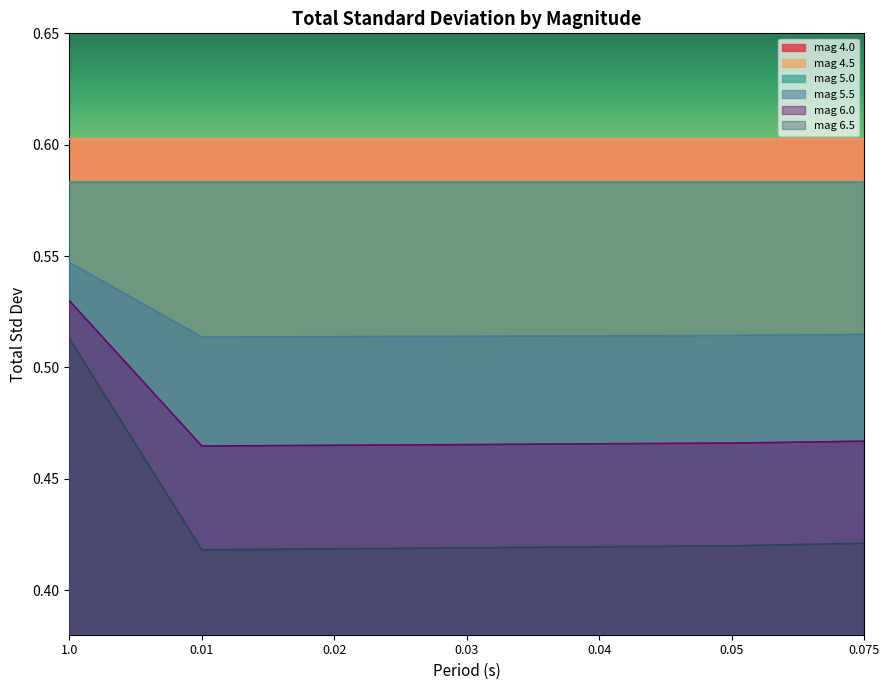

At how many categories does at least one series exceed 0?

7